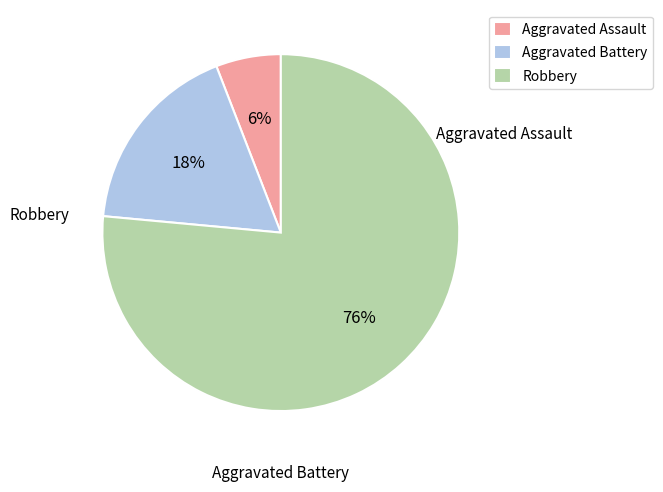

Between Aggravated Assault and Aggravated Battery, which is larger?

Aggravated Battery